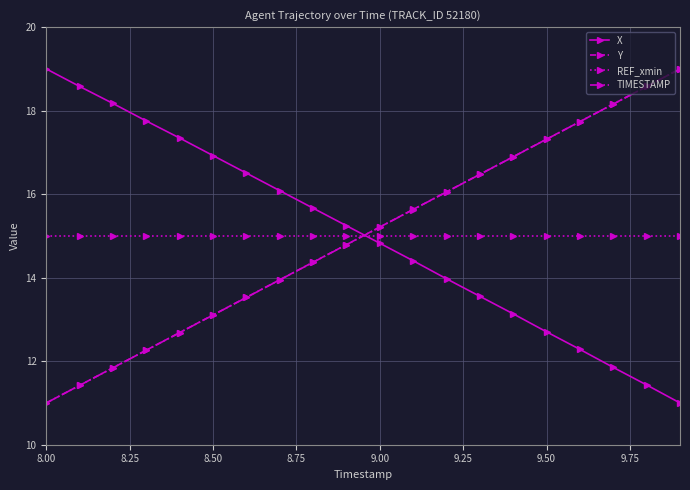

True or false: Y has more than 2 points higher than both neighbors.

False